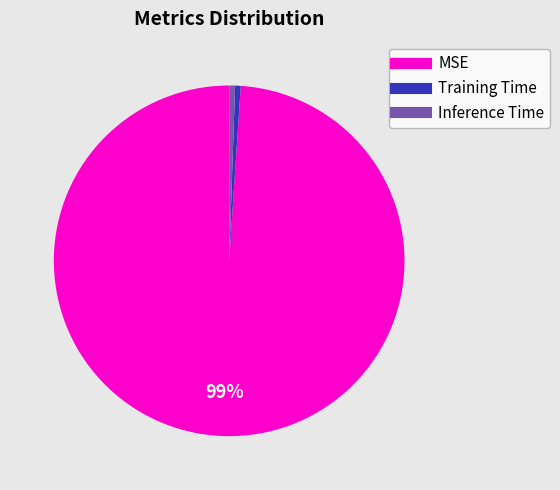

What percentage is the Inference Time slice, to the nearest percent?

1%